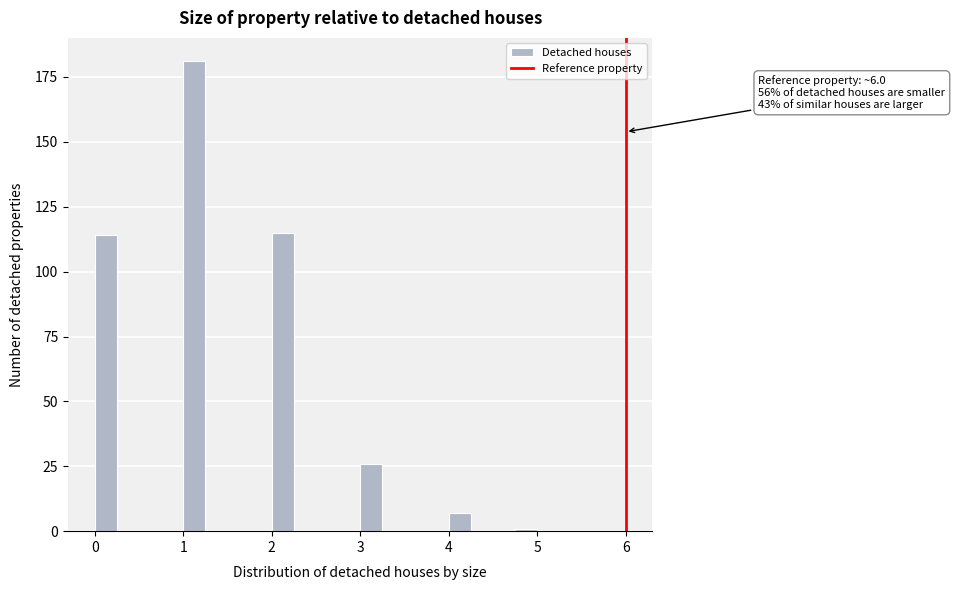

Around what value on the x-axis is the tallest bar? Give the approximate position of its centre, as read against the axis.

1.1